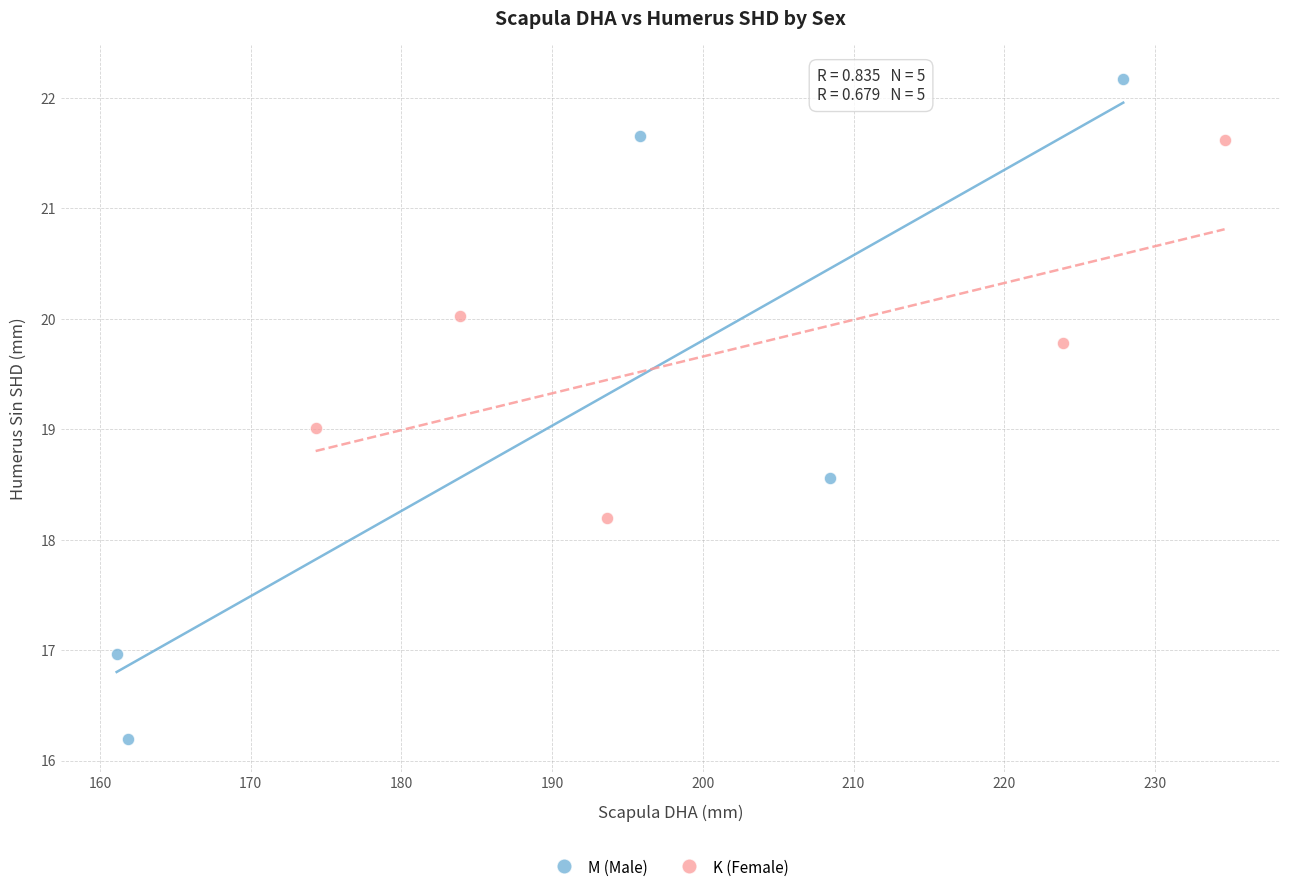

Which series contains the highest Y value?

M (Male)